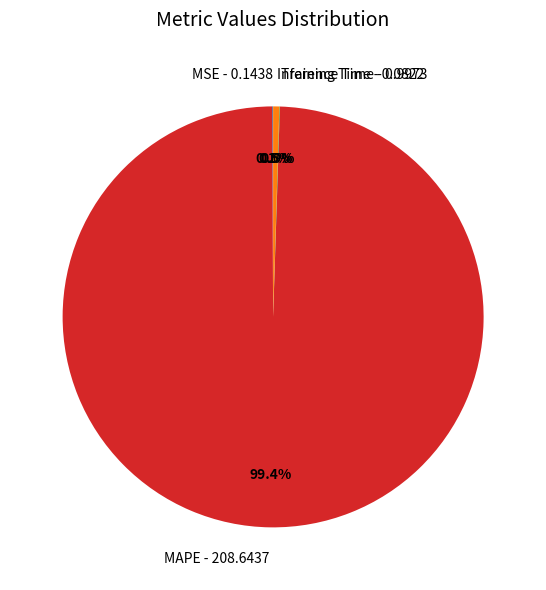

What is the largest slice in the pie chart?

MAPE